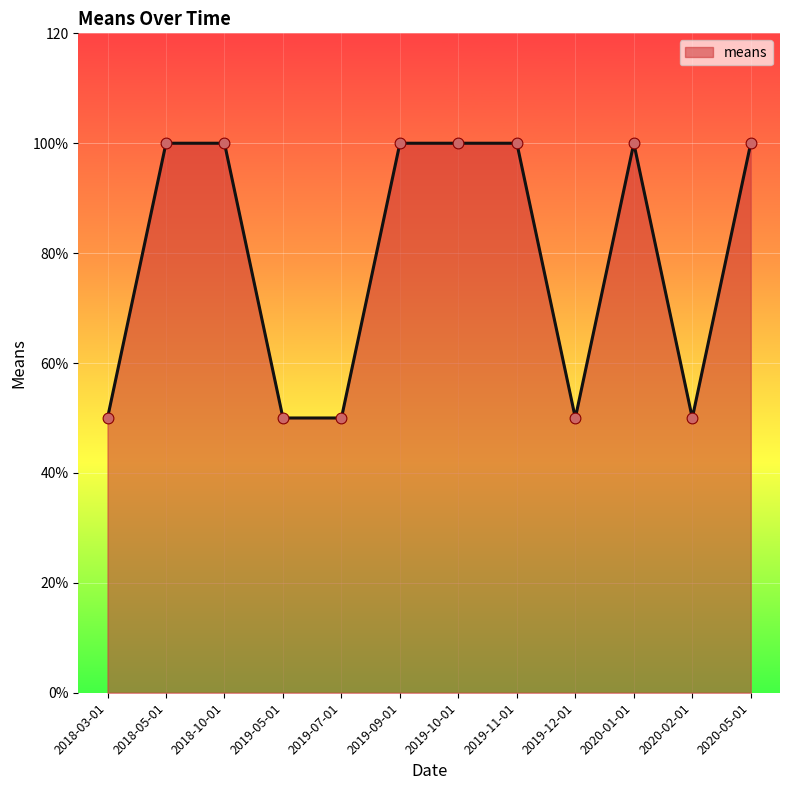

What is the ratio of the value at 2019-05-01 to the value at 2019-07-01?

1.0